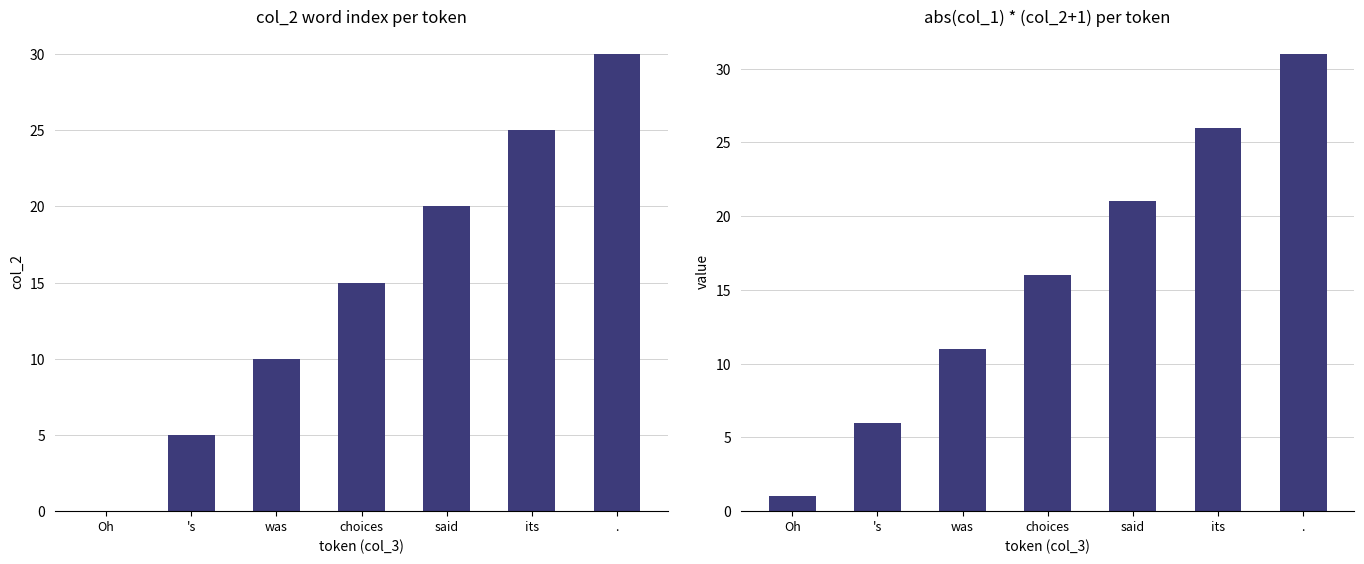

Which series has the largest range (max minus min)?

col_2 (word index)